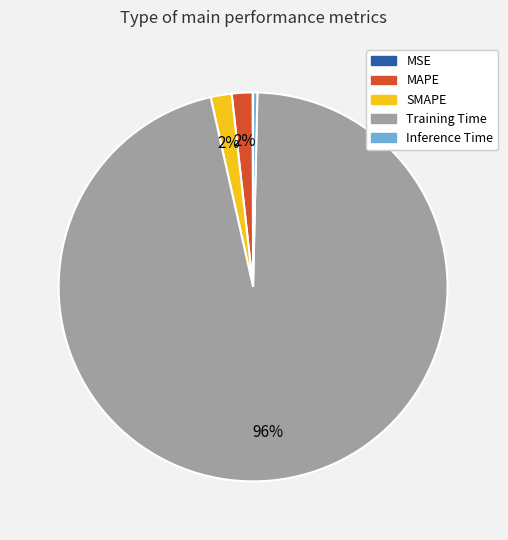

Which slice is the largest?

Training Time